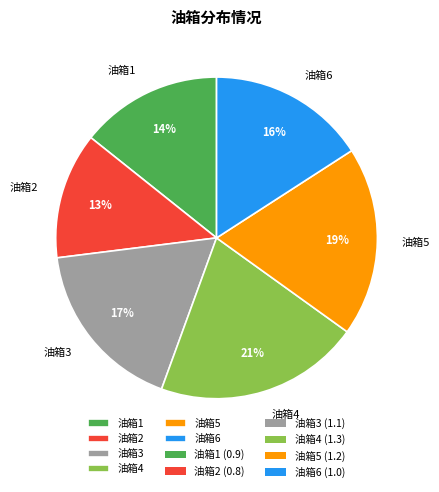

To the nearest percent, what is the difference between the largest and smallest slice percentages?

8%